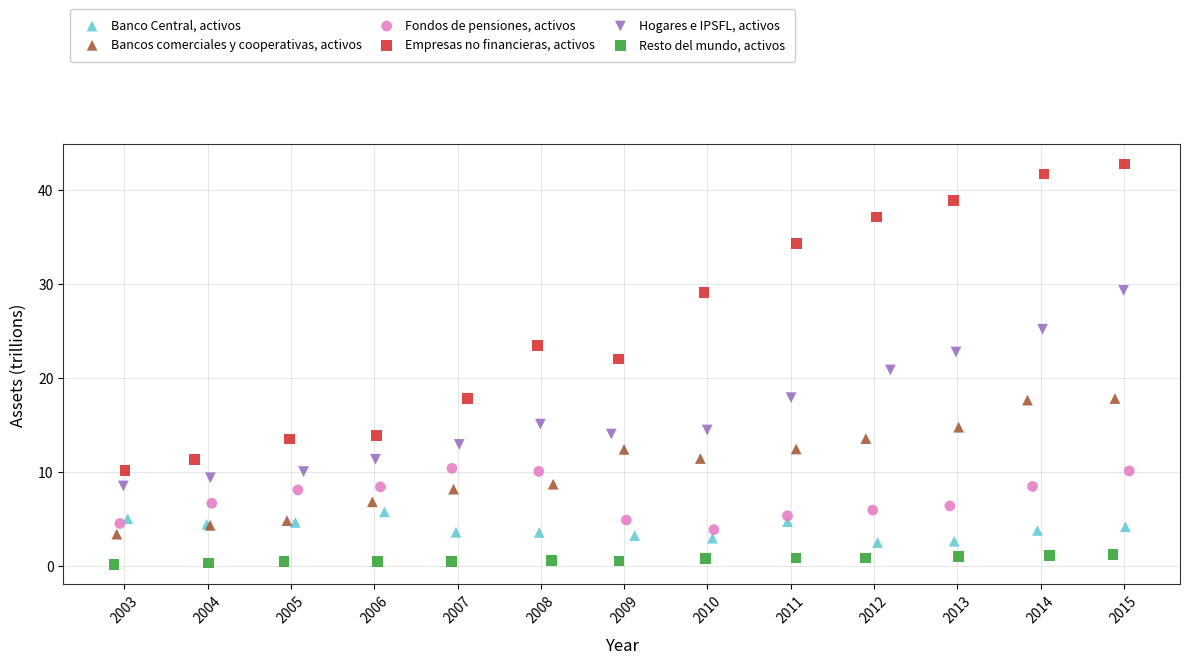

What are all the series names shown in the legend?

Banco Central, activos, Bancos comerciales y cooperativas, activos, Fondos de pensiones, activos, Empresas no financieras, activos, Hogares e IPSFL, activos, Resto del mundo, activos